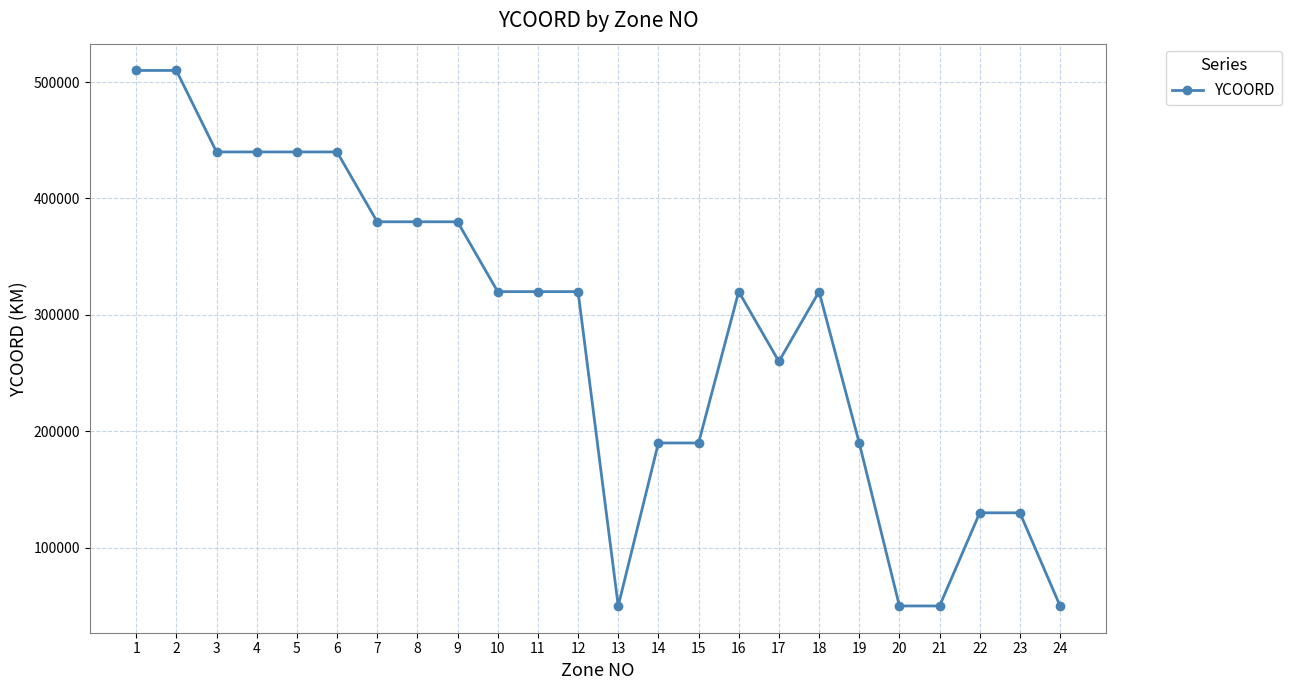

True or false: the data shows 204949 at 4.

False